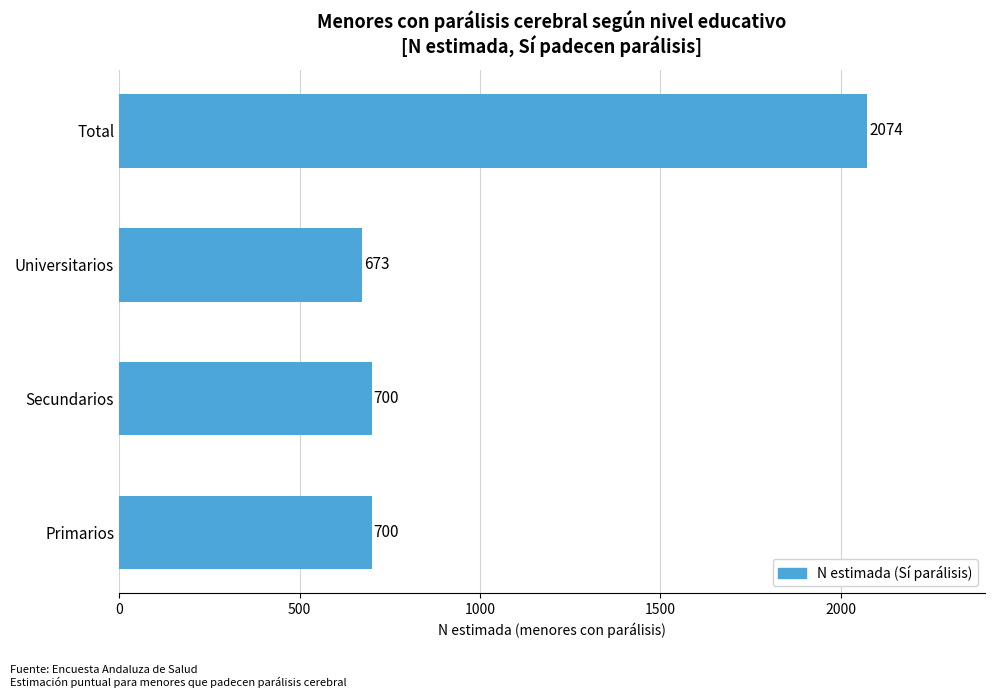

How many distinct data groups are displayed?

1